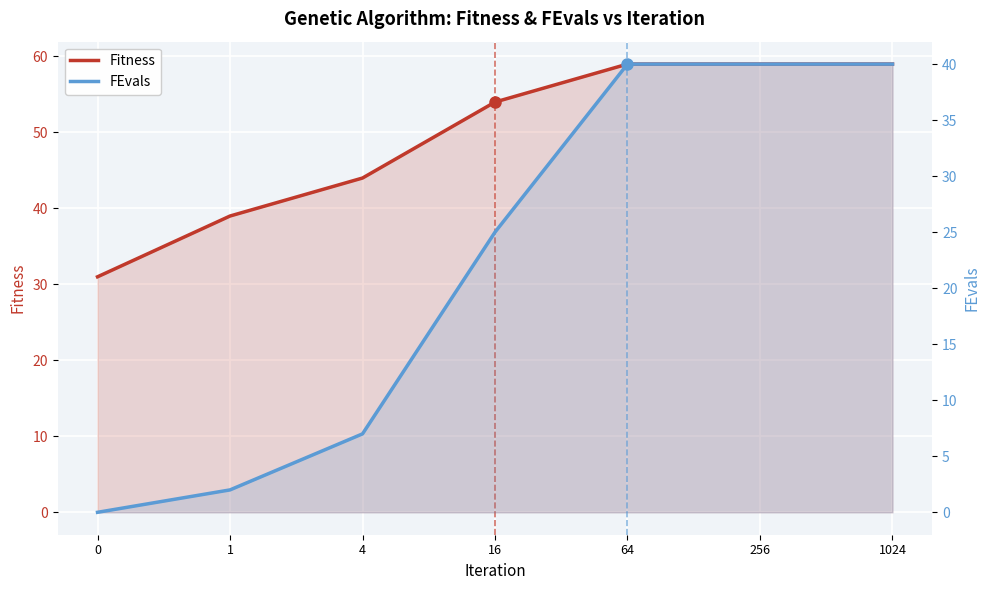

Between 0 and 1, which series saw the biggest shift?

Fitness